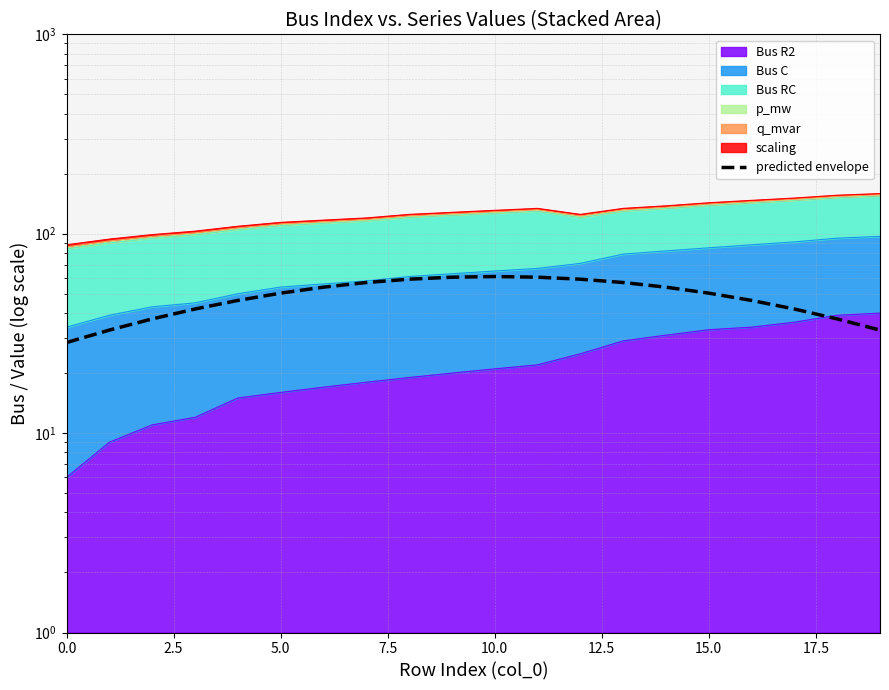

The chart shows a value of 32.9 at 11. True or false?

False